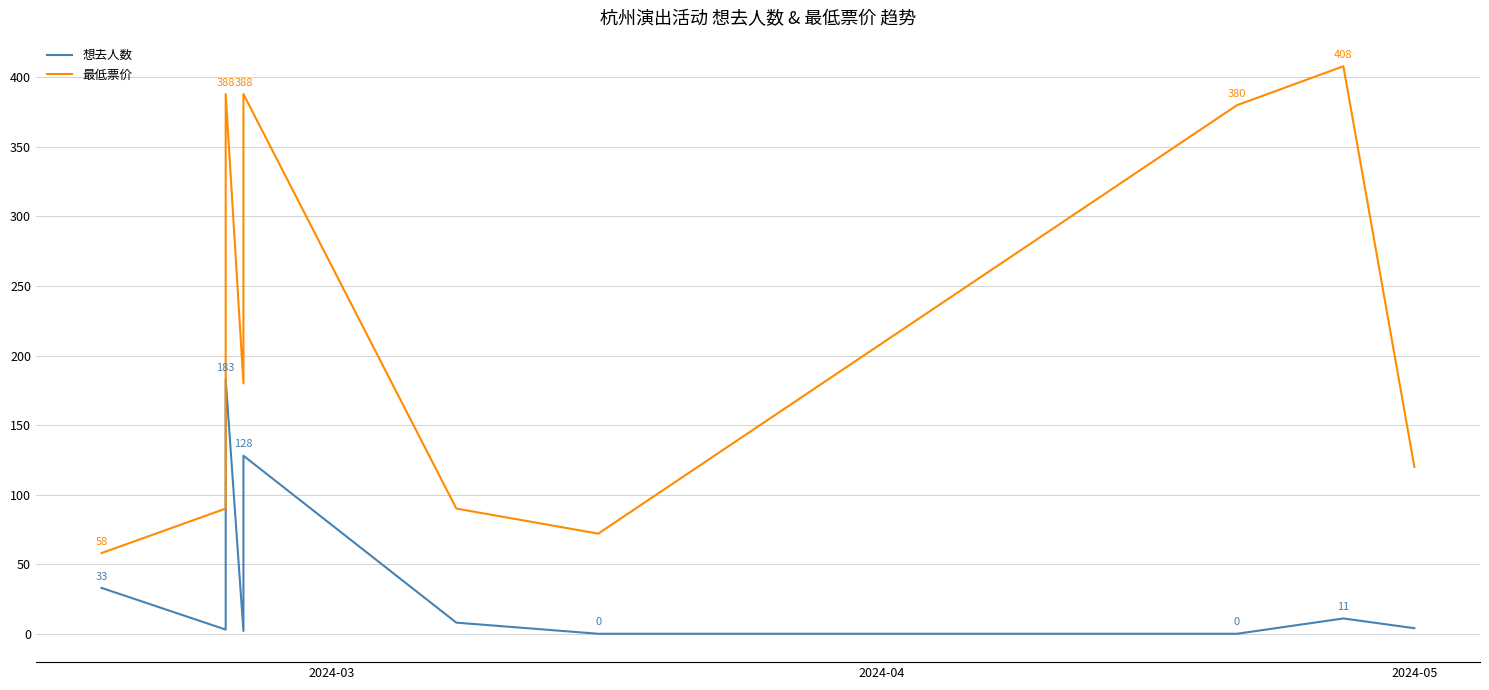

Reading left to right, transcribe all the data shown in this chart.

想去人数: 33	3	183	2	128	8	0	0	11	4
最低票价: 58	90	388	180	388	90	72	380	408	120